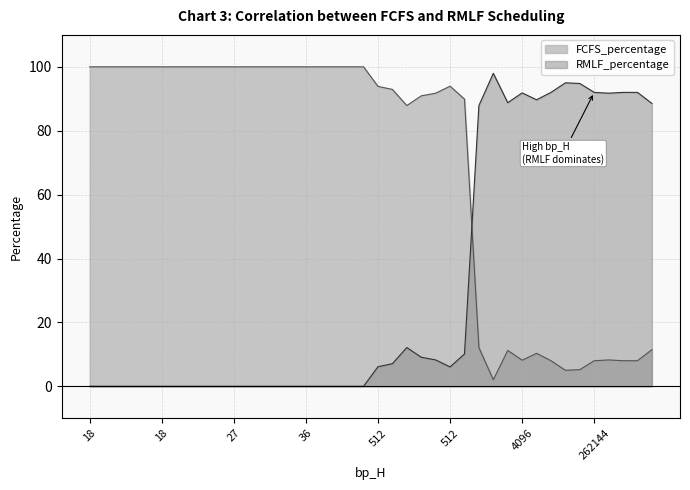

Does the chart display data point markers on the line(s)?

No